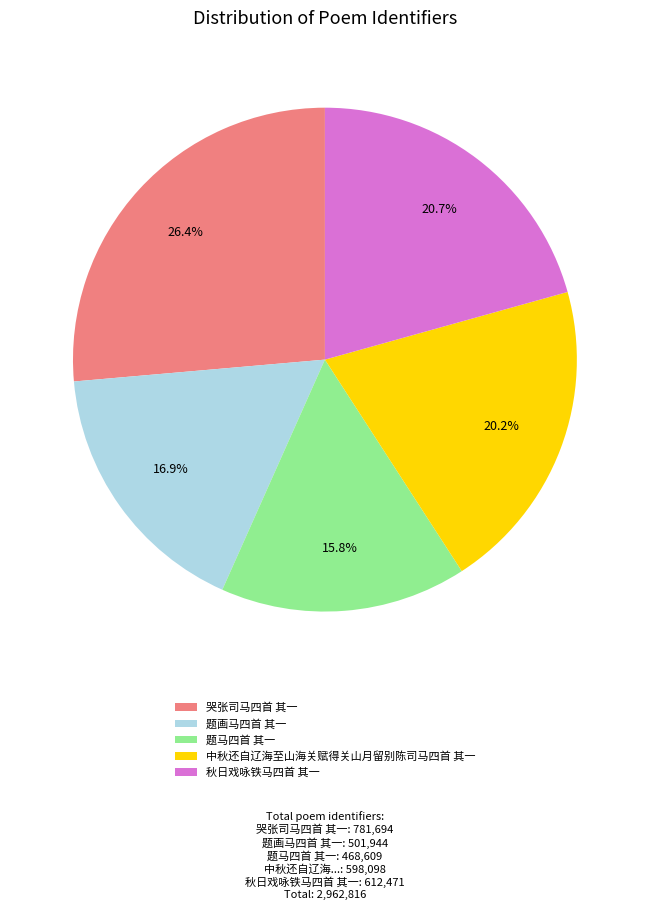

Which has a higher value, 题画马四首 其一 or 哭张司马四首 其一?

哭张司马四首 其一